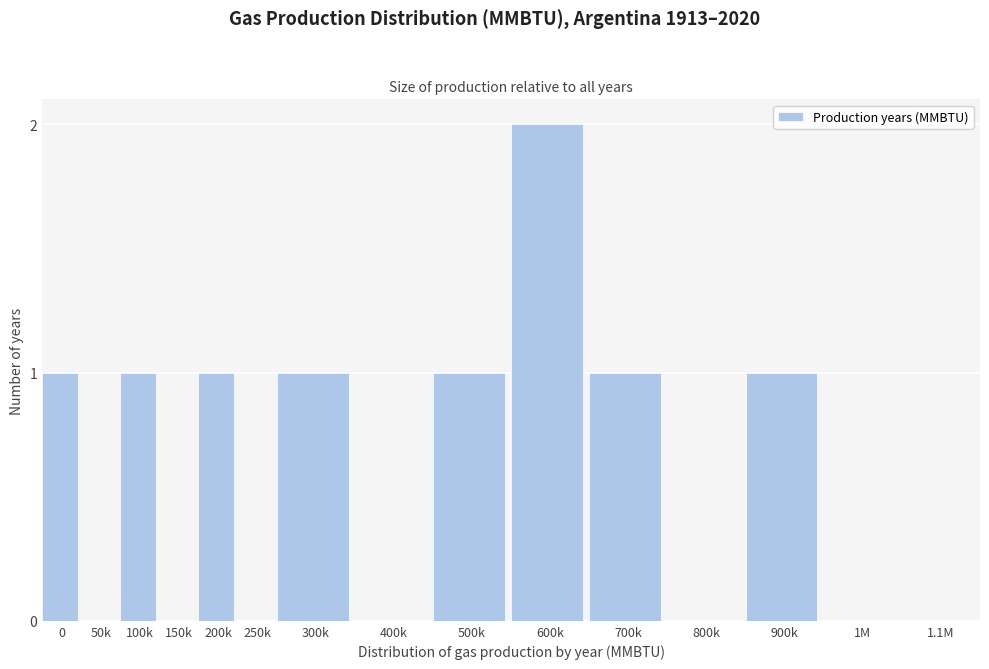

Reading right to left, extract all data points from this chart.

1.1M=0	1M=0	900k=1	800k=0	700k=1	600k=2	500k=1	400k=0	300k=1	250k=0	200k=1	150k=0	100k=1	50k=0	0=1